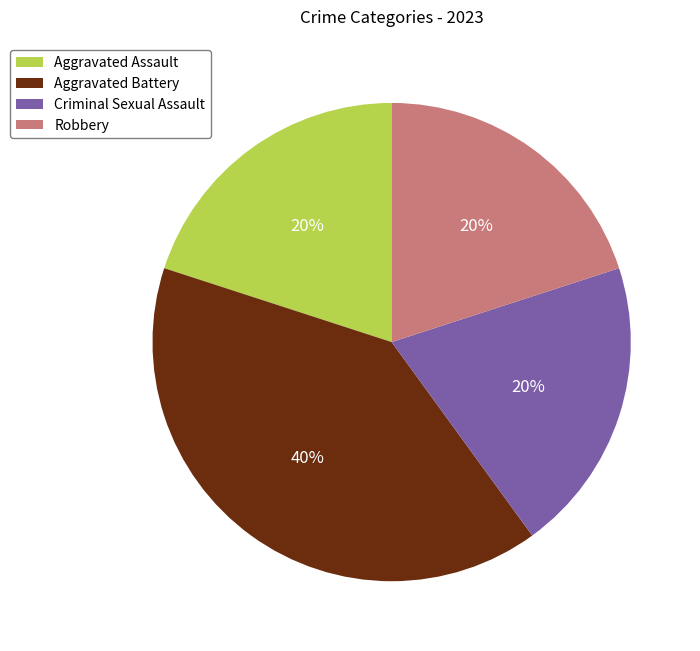

Between Aggravated Battery and Aggravated Assault, which is larger?

Aggravated Battery